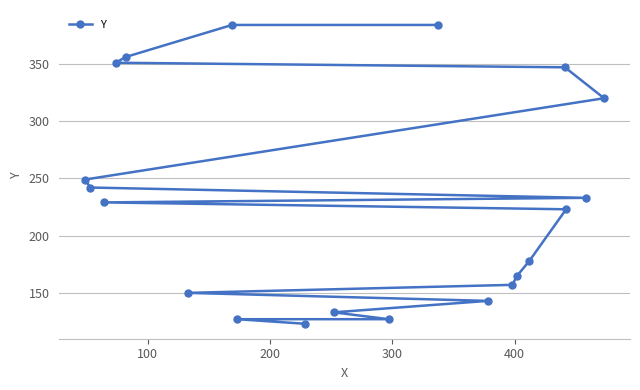

What is the greatest value displayed?

384